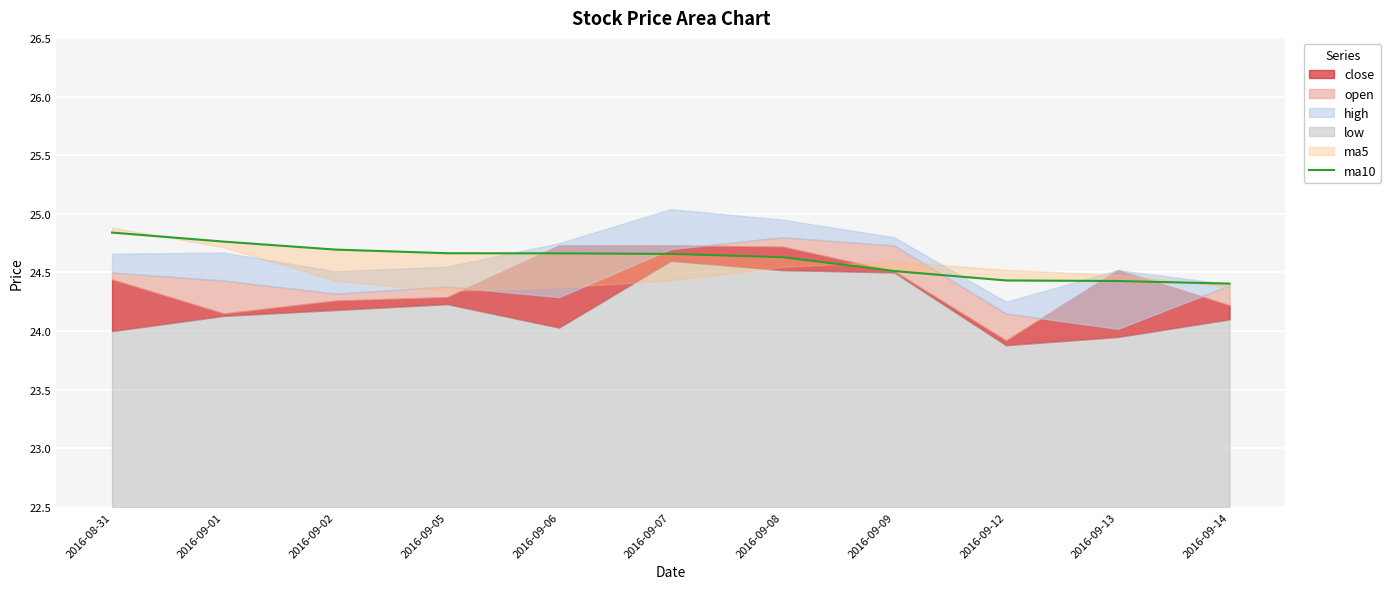

The chart shows a value of 12.7 at 2016-09-13. True or false?

False